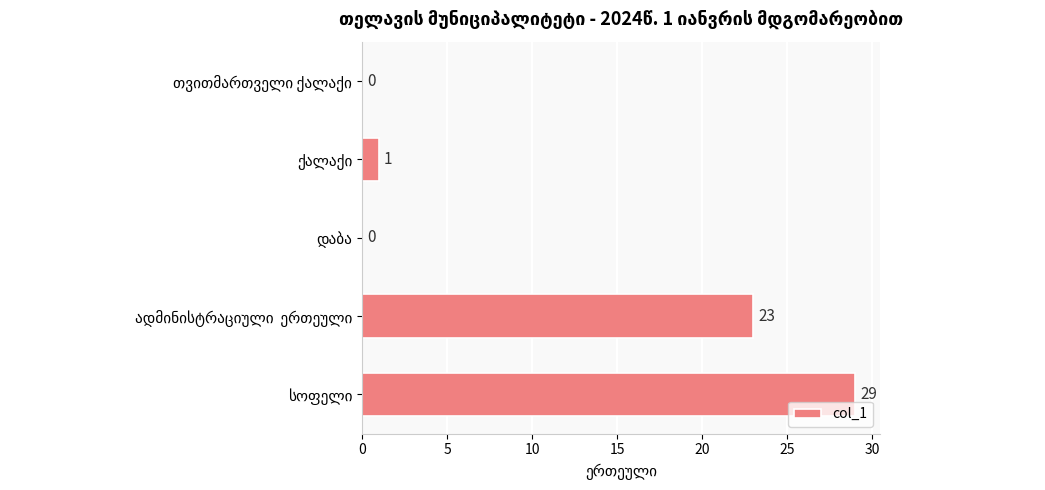

What is the greatest value displayed?

29